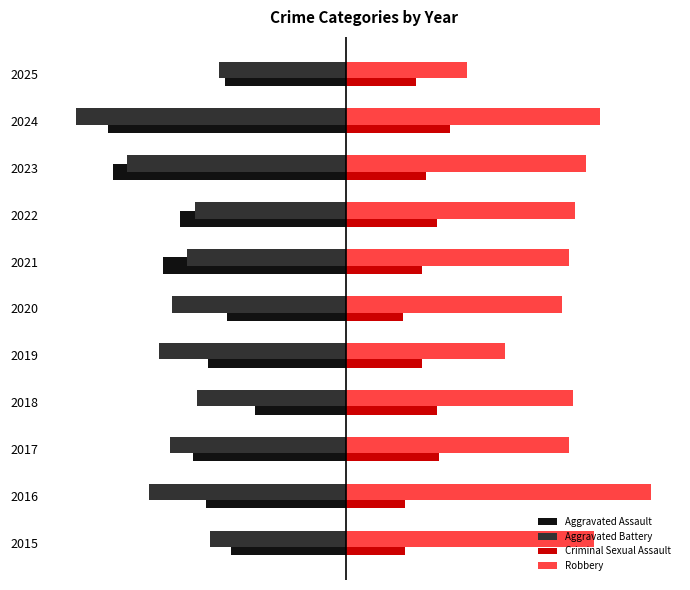

What are all the series names shown in the legend?

Aggravated Assault, Aggravated Battery, Criminal Sexual Assault, Robbery